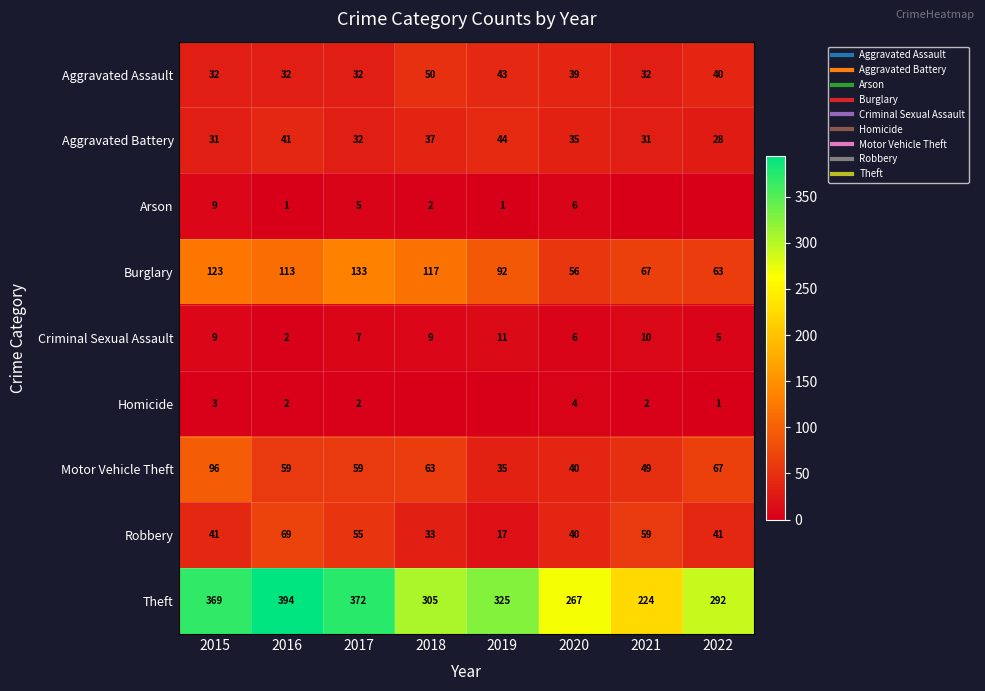

List the labels in order of Burglary value, smallest first.

2020, 2022, 2021, 2019, 2016, 2018, 2015, 2017